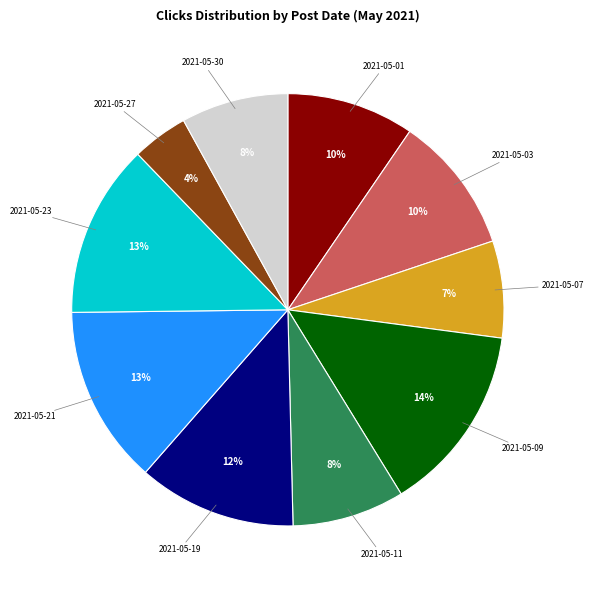

Is there any slice that represents more than half of the pie?

No